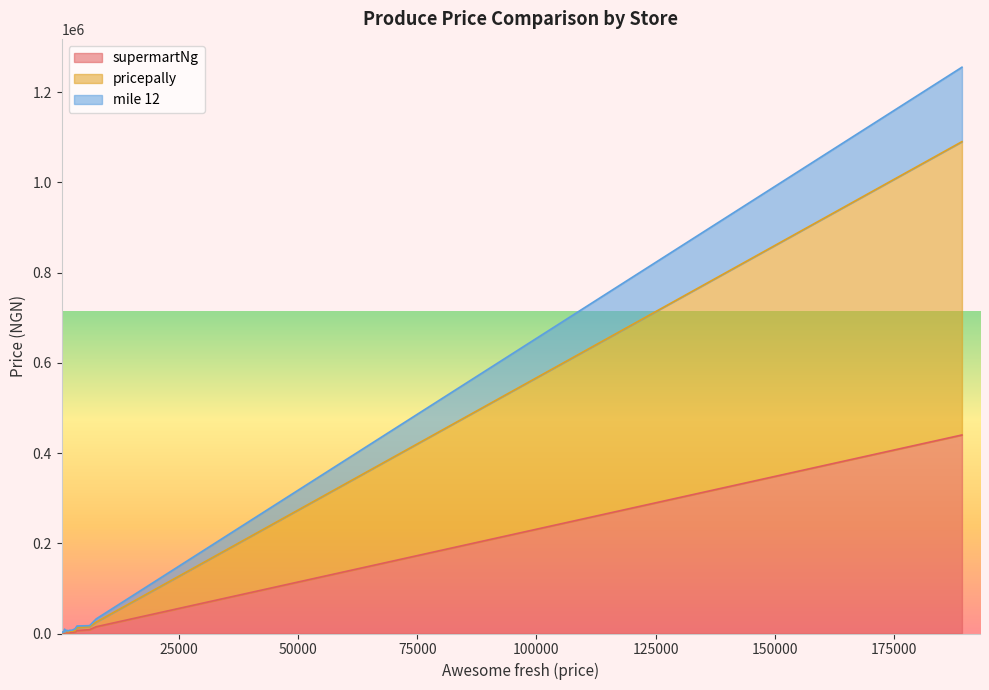

What is the highest value of the supermartNg series?

440000